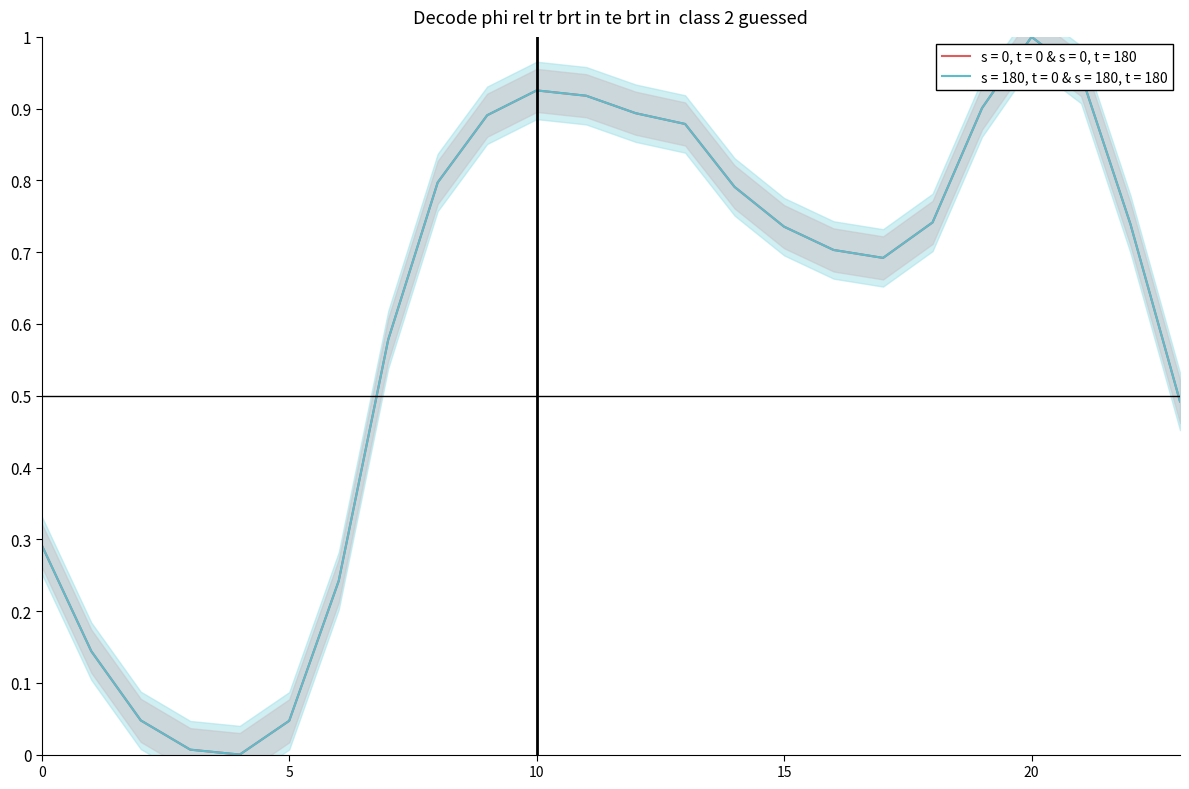

Reading left to right, transcribe all the data shown in this chart.

0: 0=0.3	1=0.1	2=0.0	3=0.0	4=0.0	5=0.0	6=0.2	7=0.6	8=0.8	9=0.9	10=0.9	11=0.9	12=0.9	13=0.9	14=0.8	15=0.7	16=0.7	17=0.7	18=0.7	19=0.9	20=1.0	21=0.9	22=0.7	23=0.5
1: 0=0.3	1=0.1	2=0.0	3=0.0	4=0.0	5=0.0	6=0.2	7=0.6	8=0.8	9=0.9	10=0.9	11=0.9	12=0.9	13=0.9	14=0.8	15=0.7	16=0.7	17=0.7	18=0.7	19=0.9	20=1.0	21=0.9	22=0.7	23=0.5